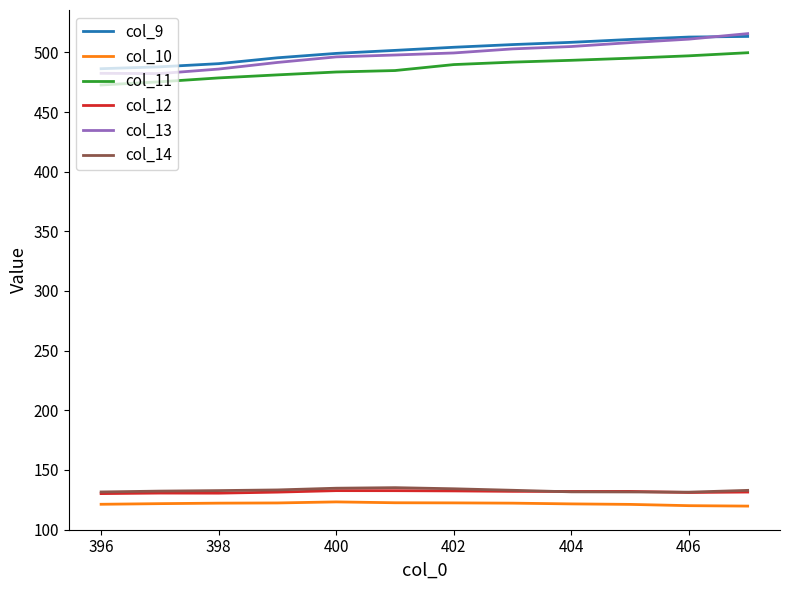

True or false: col_12 and col_9 intersect in this chart.

False